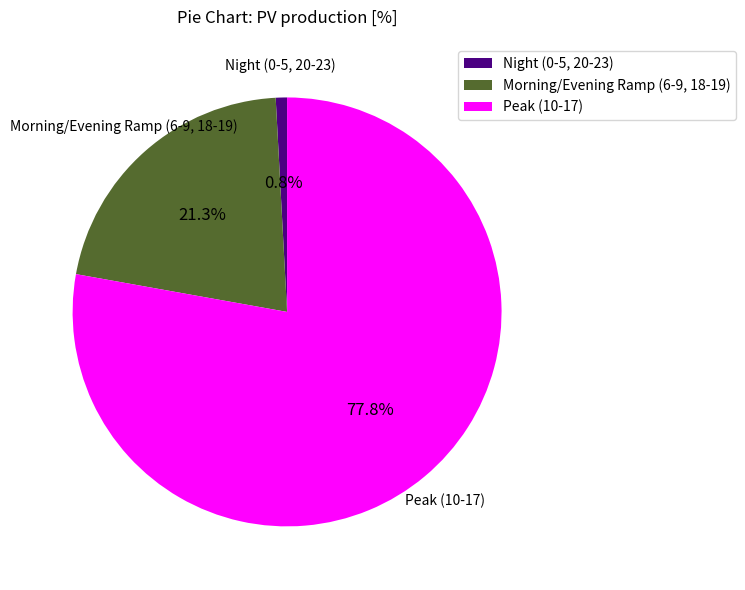

Is there a majority slice in this chart?

Yes